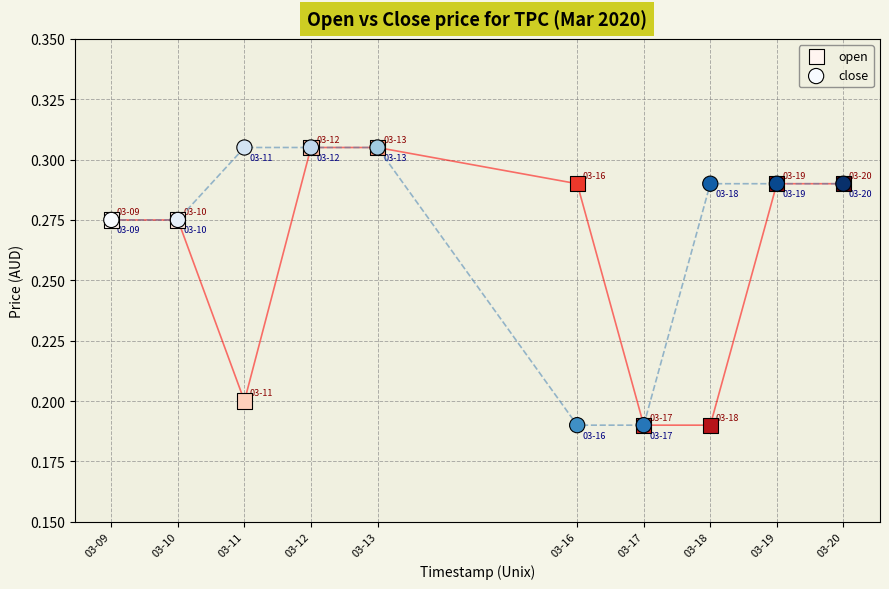

What are all the series names shown in the legend?

open, close